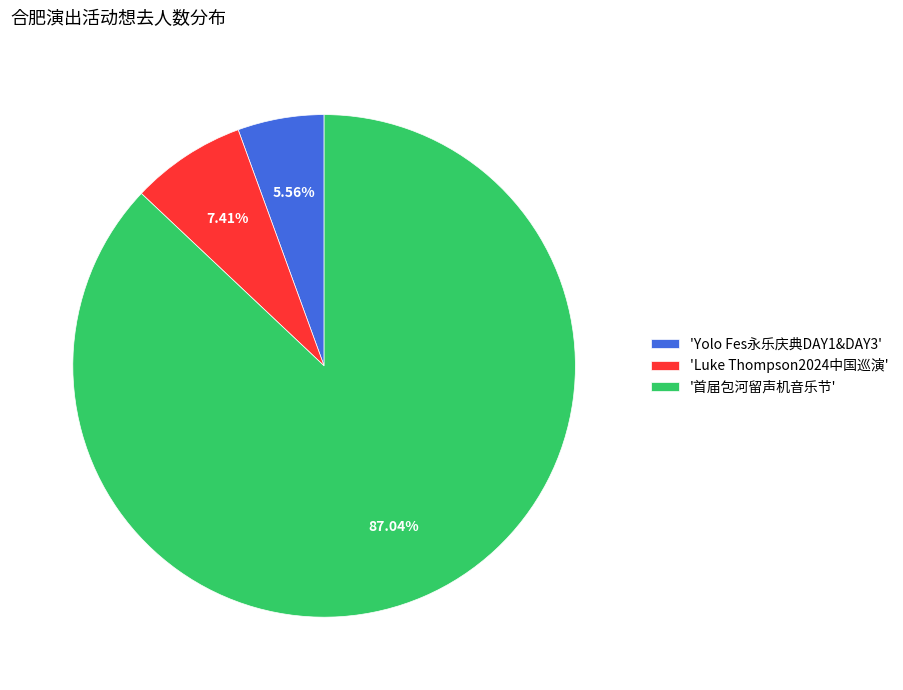

Which category has the biggest portion of the pie?

'首届包河留声机音乐节'